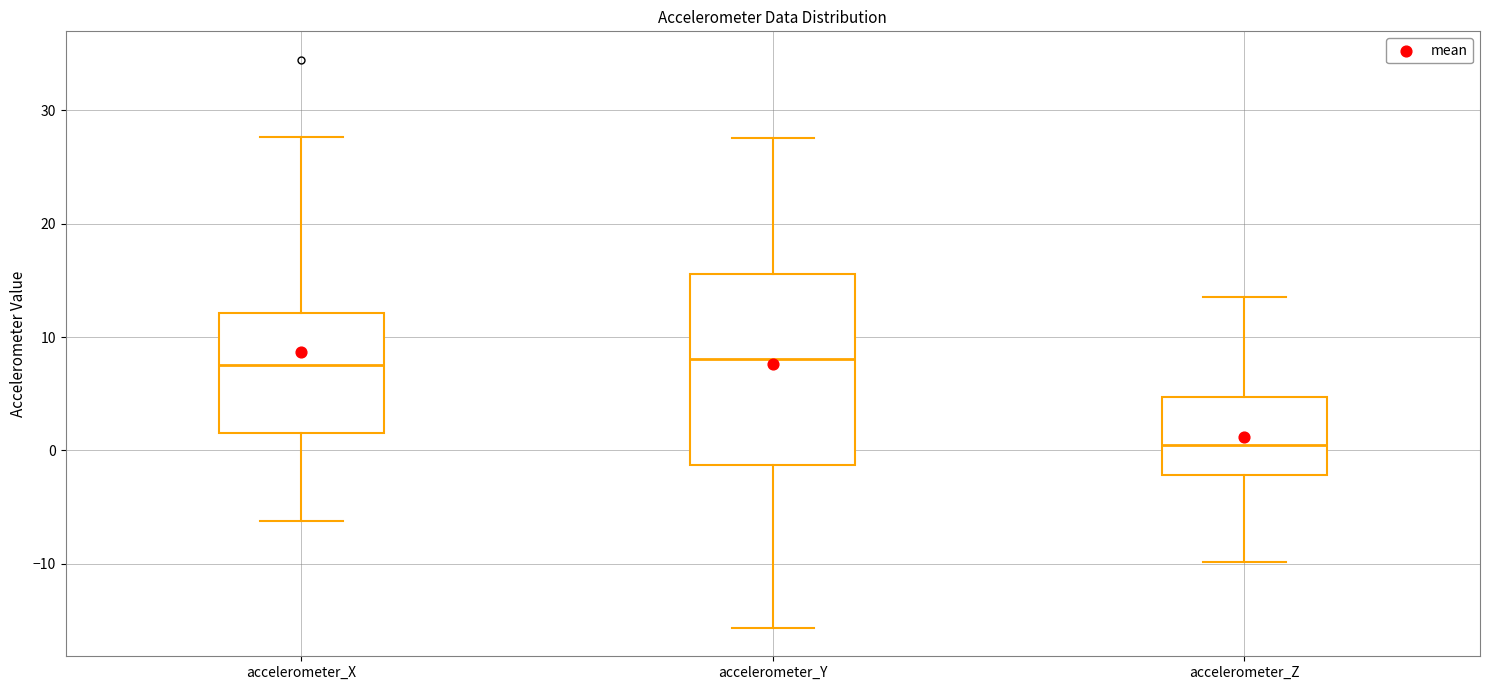

Which box is the tallest, from its lower edge to its upper edge?

accelerometer_Y